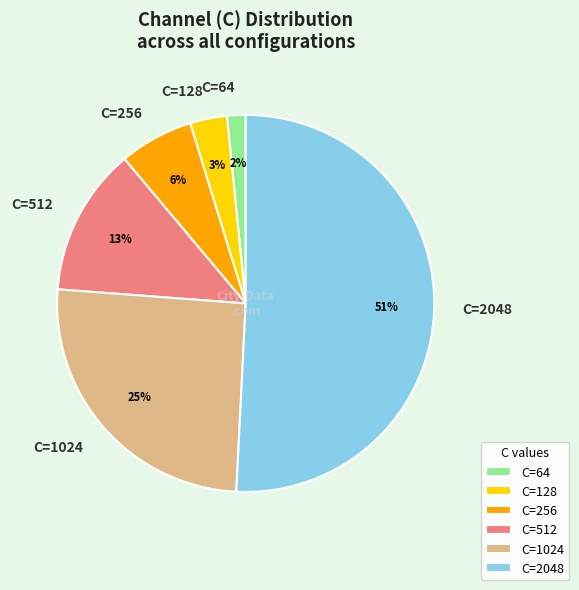

To the nearest percent, what is the combined percentage of C=256 and C=512?

19%